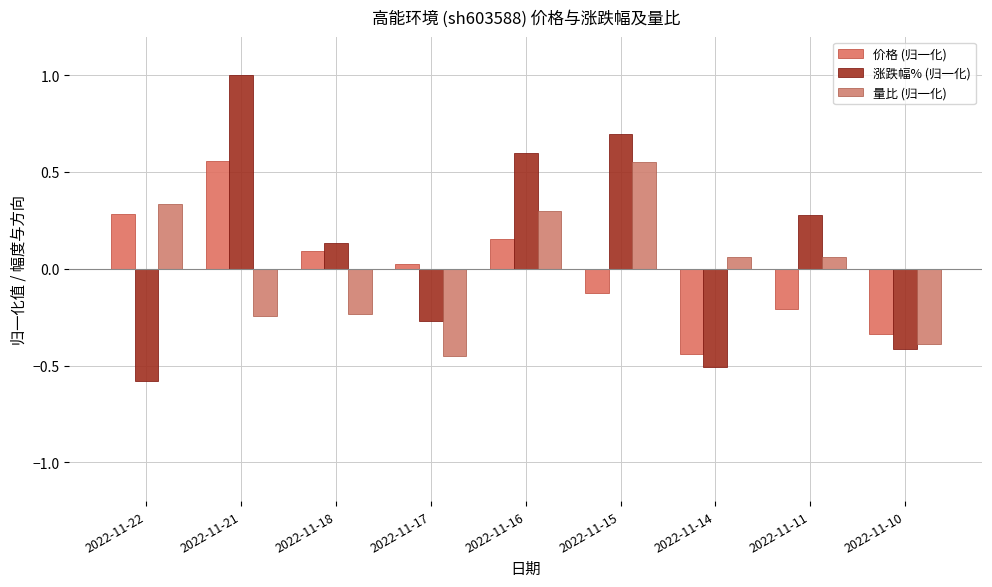

What are all the series names shown in the legend?

价格 (归一化), 涨跌幅% (归一化), 量比 (归一化)